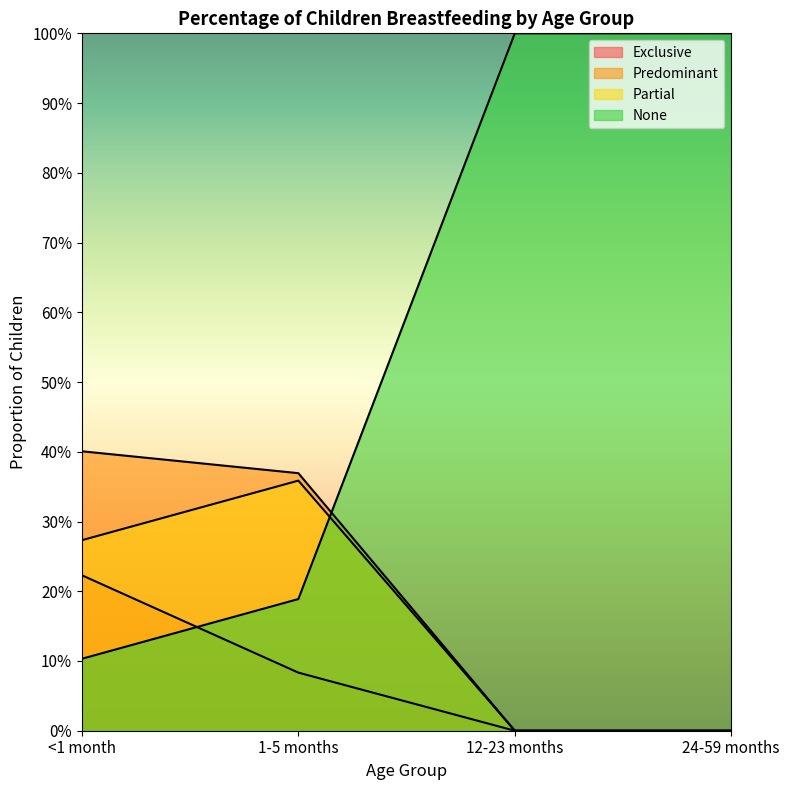

At which category does the chart reach its peak across all series?

12-23 months